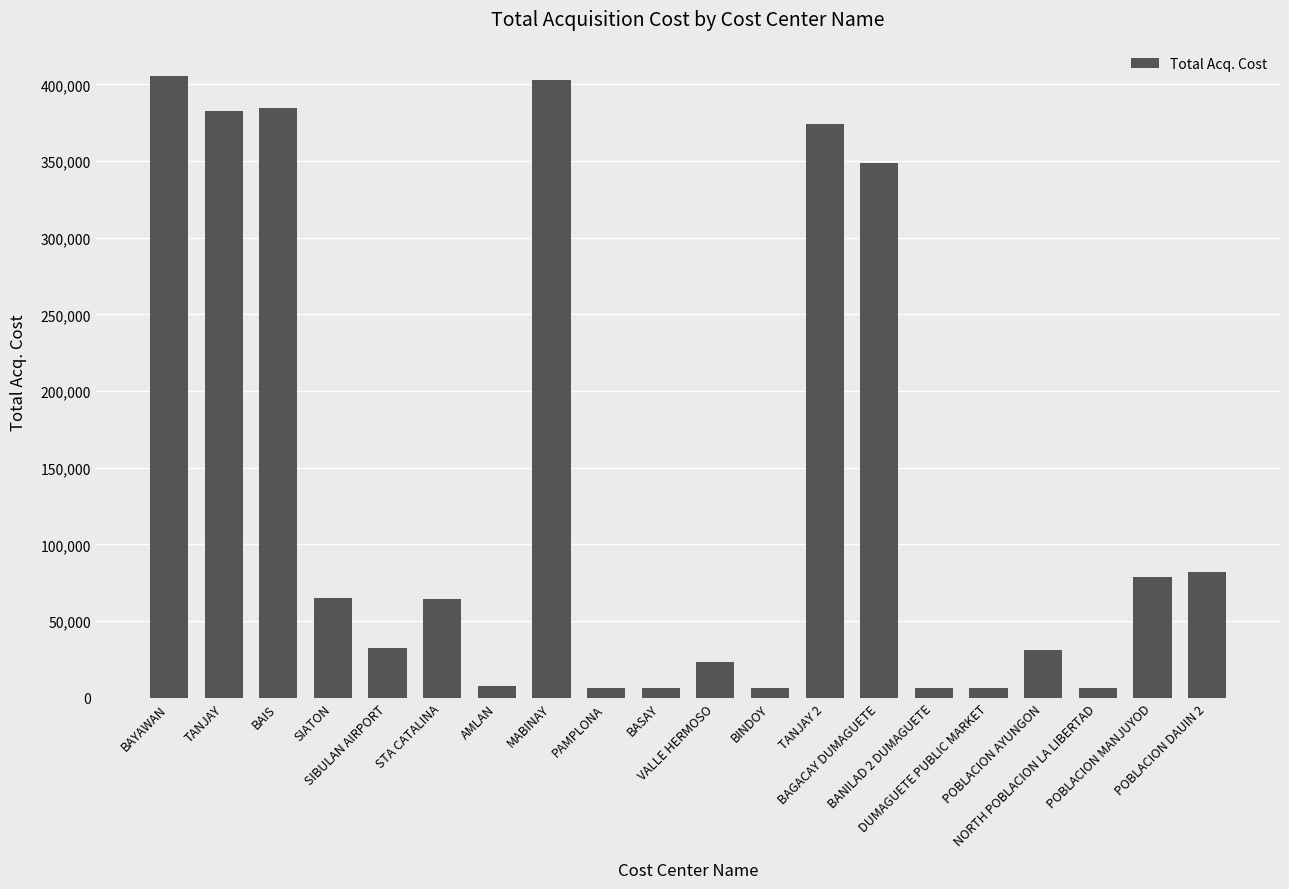

What is the label of the 10th bar from the right?

VALLE HERMOSO